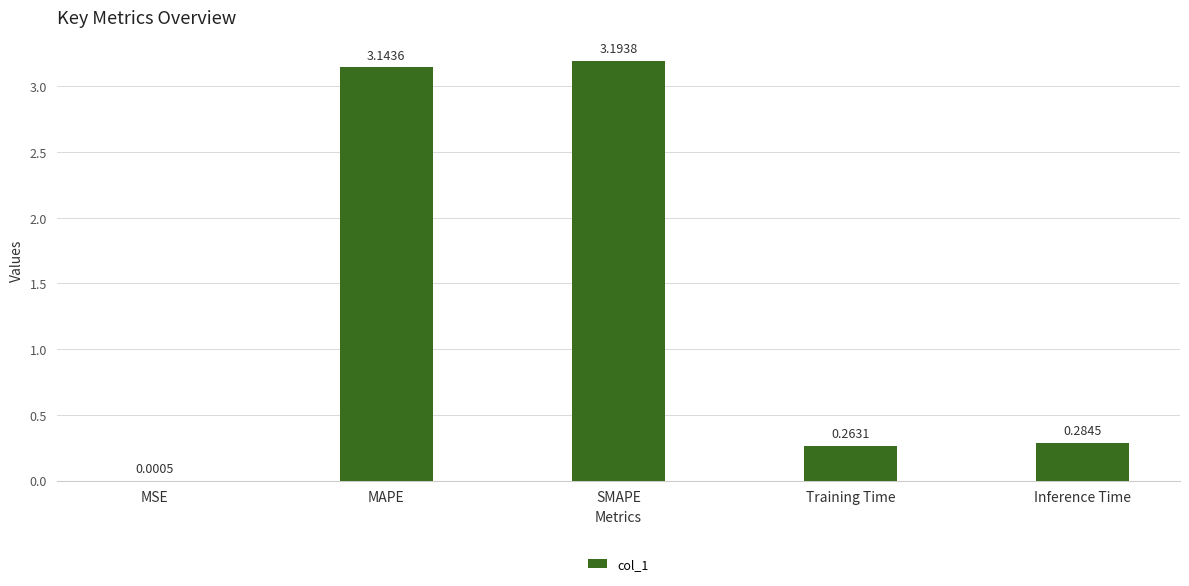

What is the maximum value shown in the chart?

3.2